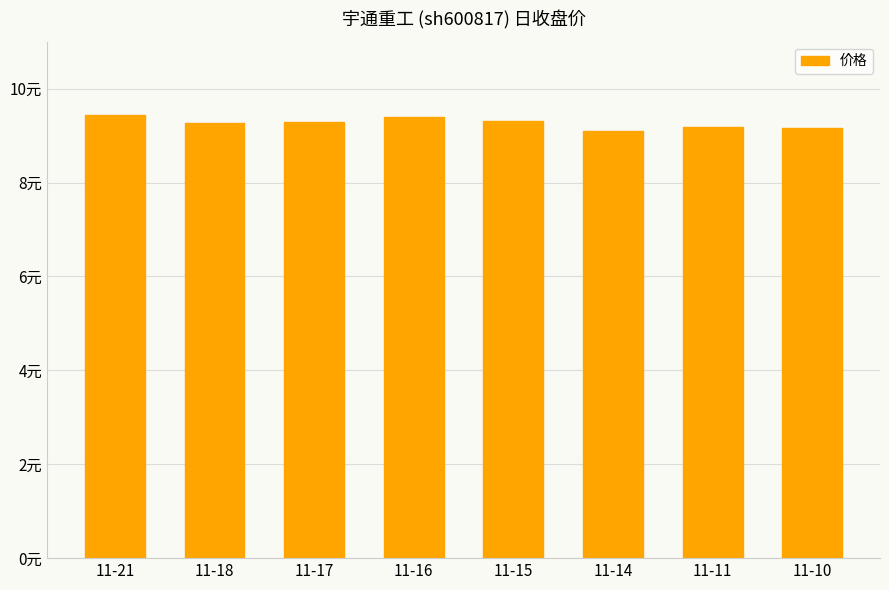

Are the bars horizontal?

No